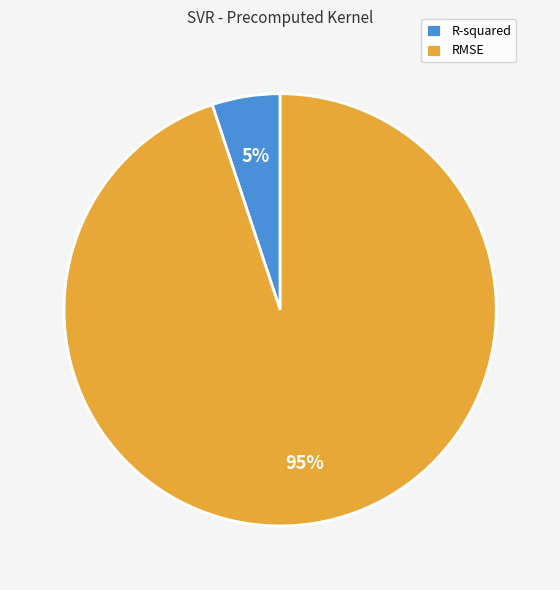

Is the sum of RMSE and R-squared greater than half?

Yes